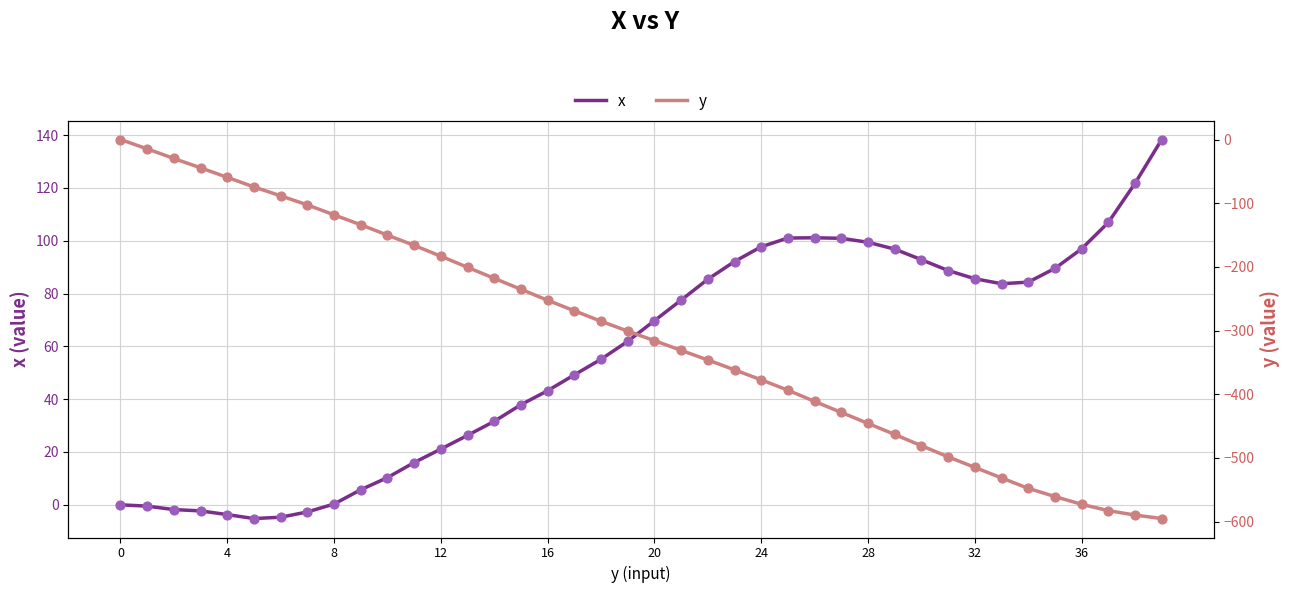

Is the value of y at 10 greater than the value of x at 25?

No